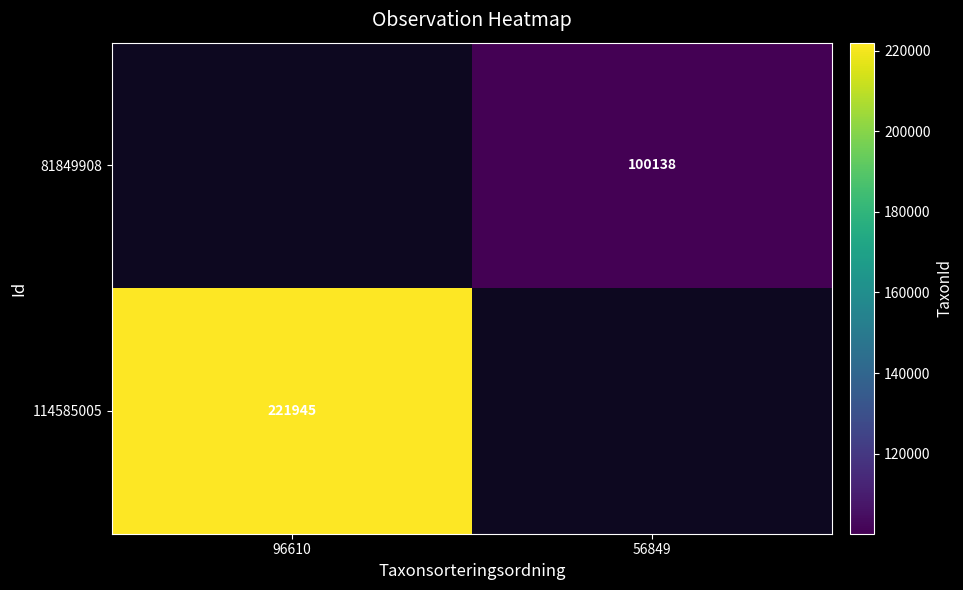

The 114585005 series shows 221945 at 96610. True or false?

True